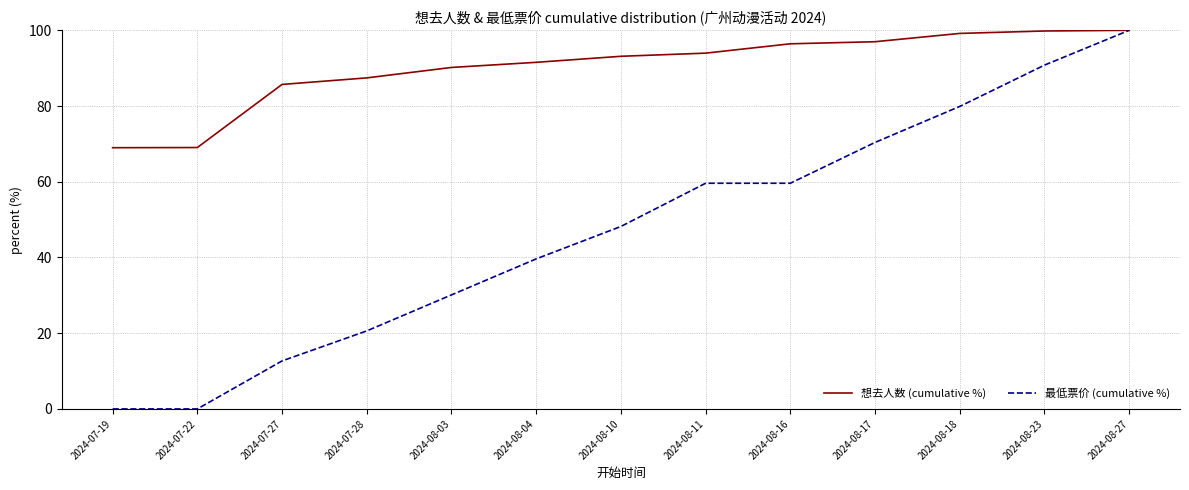

Between 2024-08-10 and 2024-08-16, which series saw the biggest shift?

最低票价 (cumulative %)